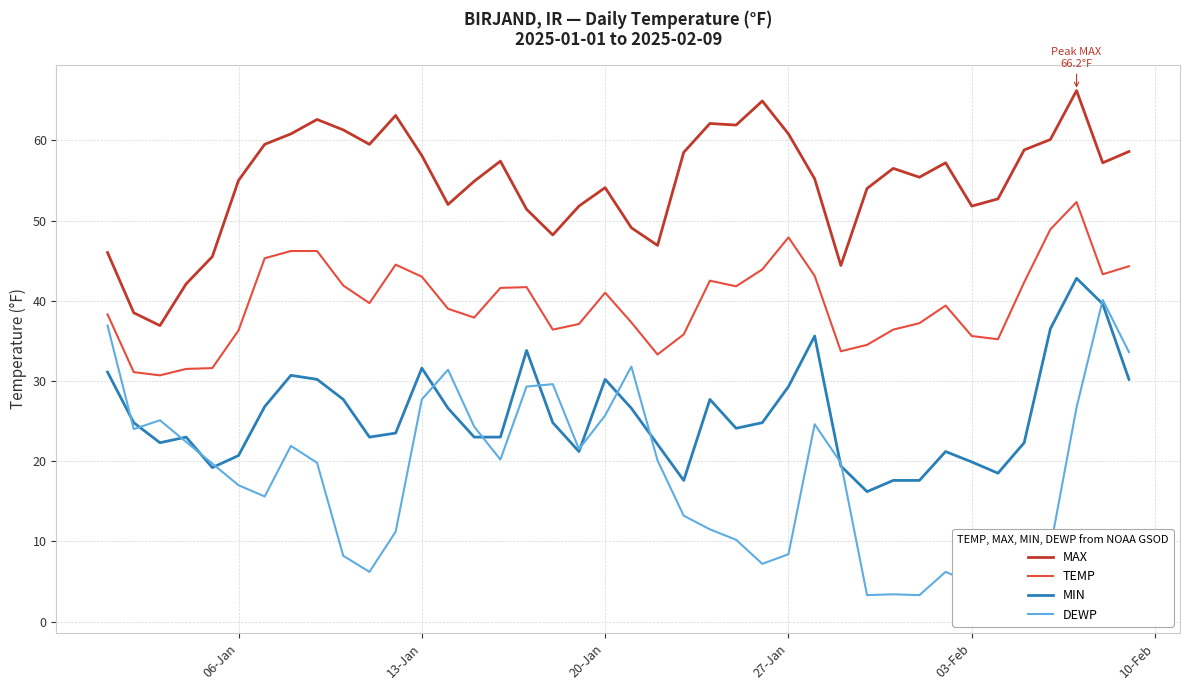

True or false: MIN and MAX intersect in this chart.

False